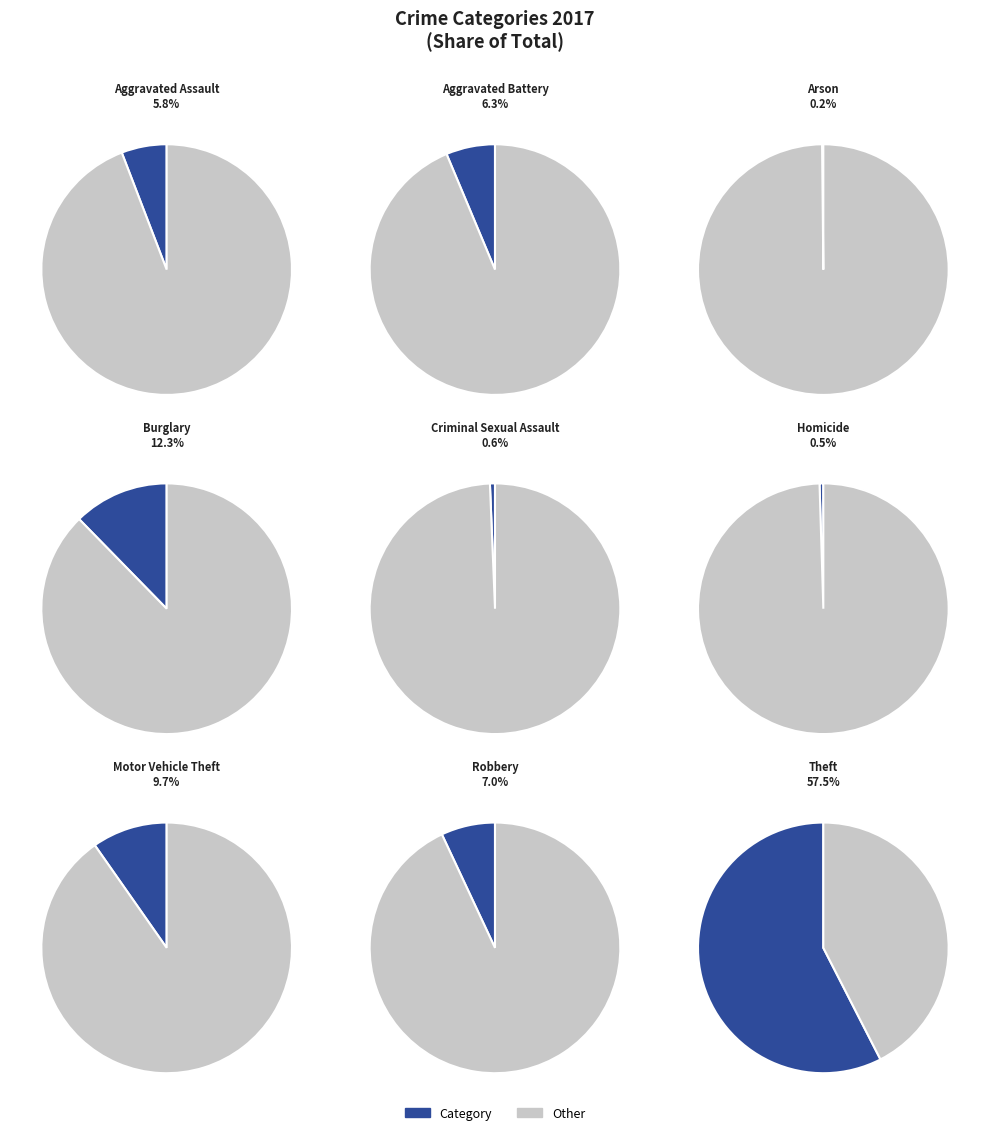

Which category has the smallest portion of the pie?

Arson